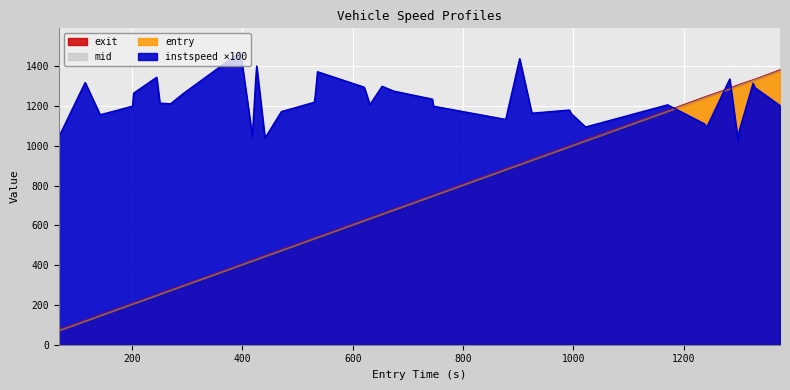

The value of instspeed at 800 is 1200.8. True or false?

True